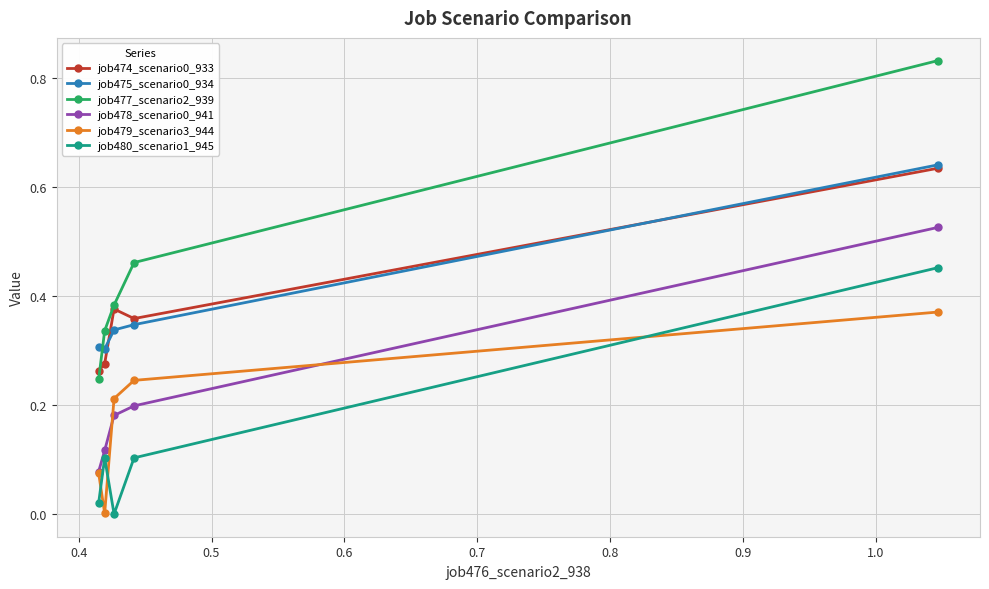

True or false: job477_scenario2_939 has more than 2 points higher than both neighbors.

False